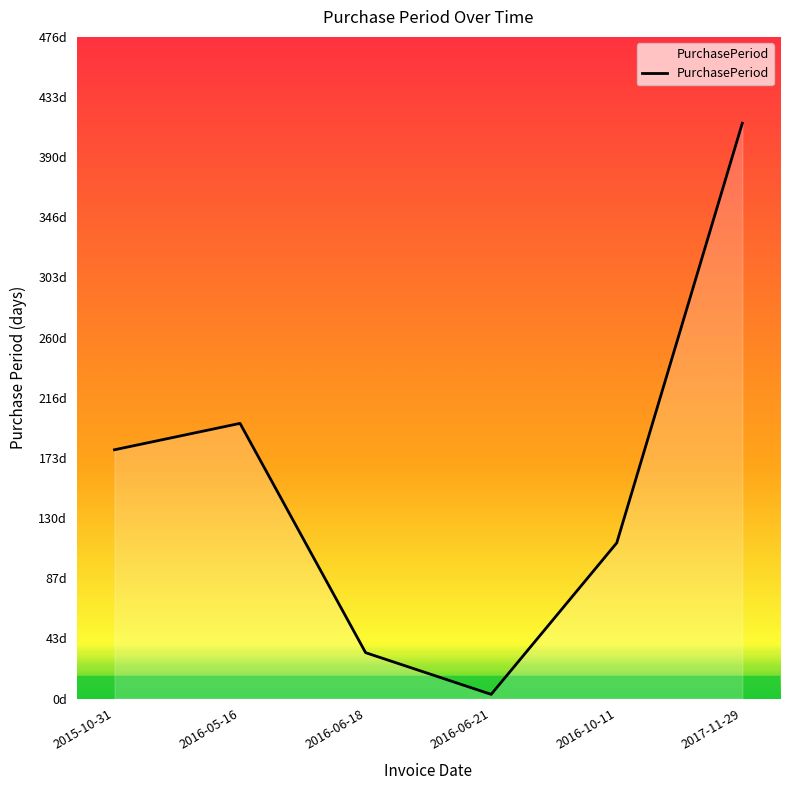

At which category does the data reach its first local valley?

2016-06-21